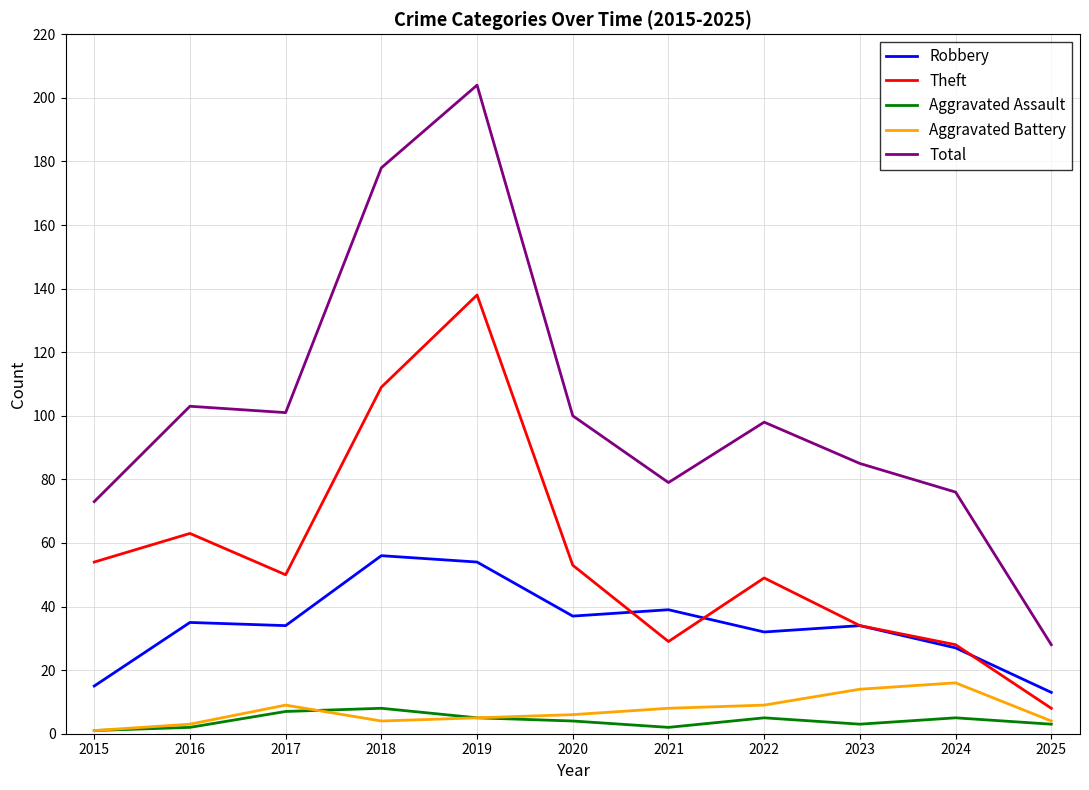

Which series has the largest total across all categories?

Total